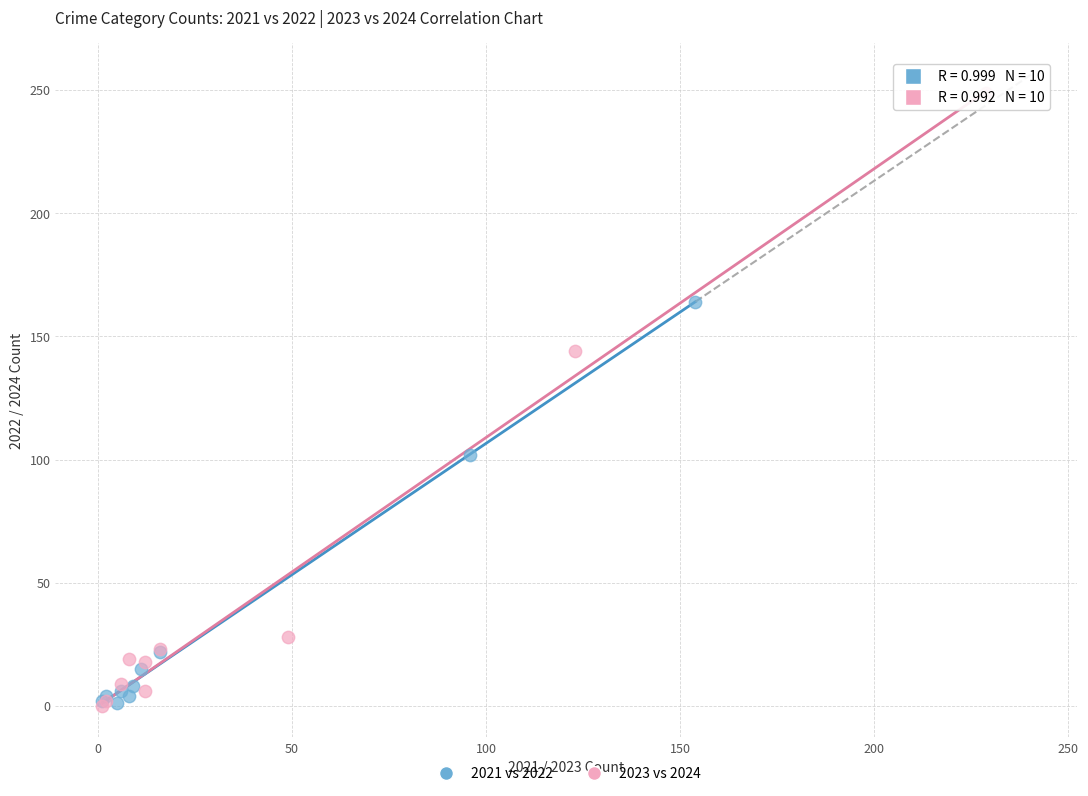

Which series has the largest Y range (max minus min)?

2023 vs 2024